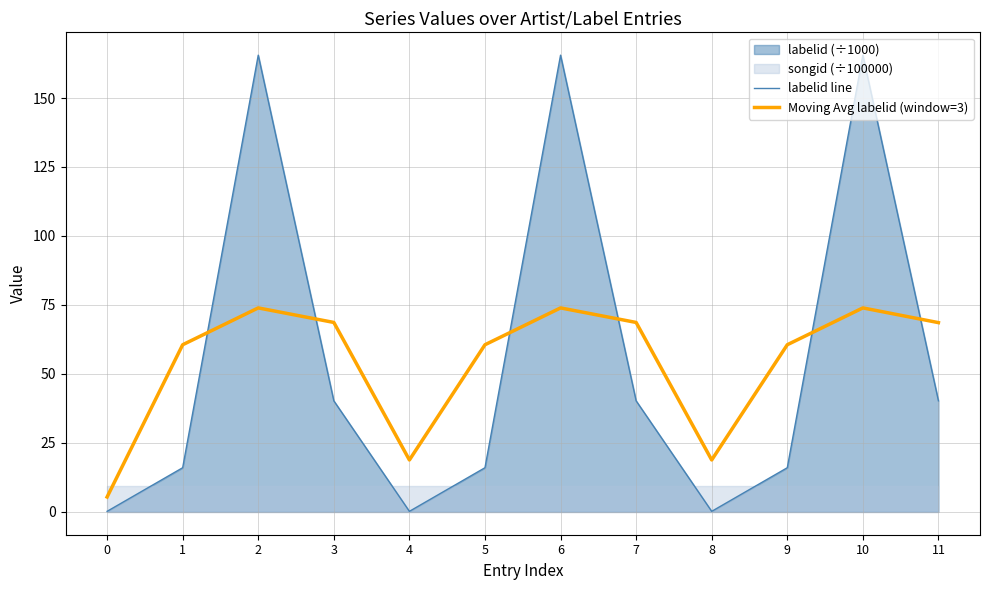

Reading right to left, what are all the values shown in this chart?

labelid line: 11=40.3	10=165.5	9=16.0	8=0.2	7=40.3	6=165.5	5=16.0	4=0.2	3=40.3	2=165.5	1=16.0	0=0.2
Moving Avg labelid (window=3): 11=68.6	10=73.9	9=60.6	8=18.8	7=68.7	6=73.9	5=60.6	4=18.8	3=68.7	2=73.9	1=60.6	0=5.4